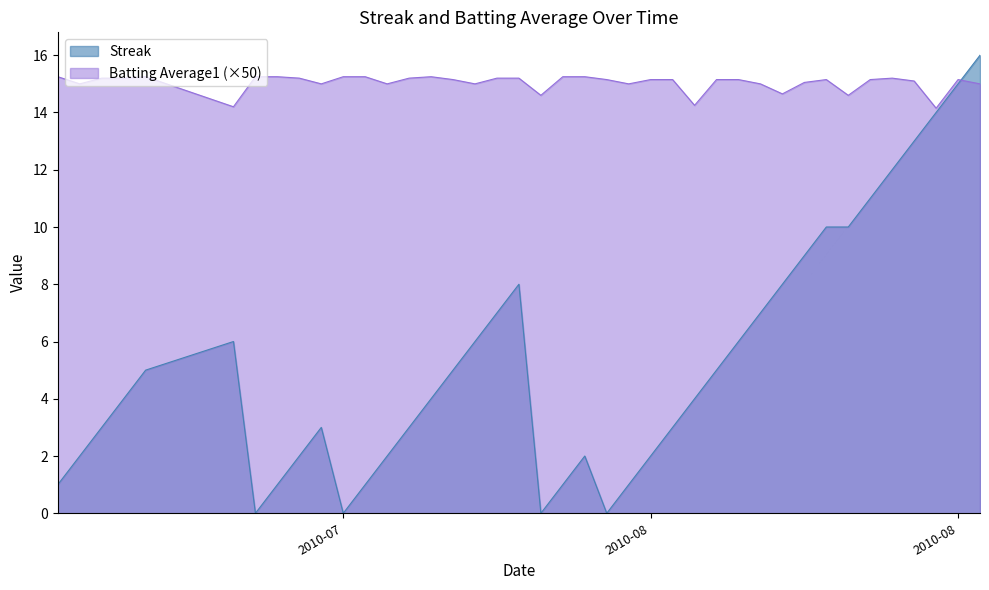

True or false: Batting Average1 and Streak cross at least once.

True